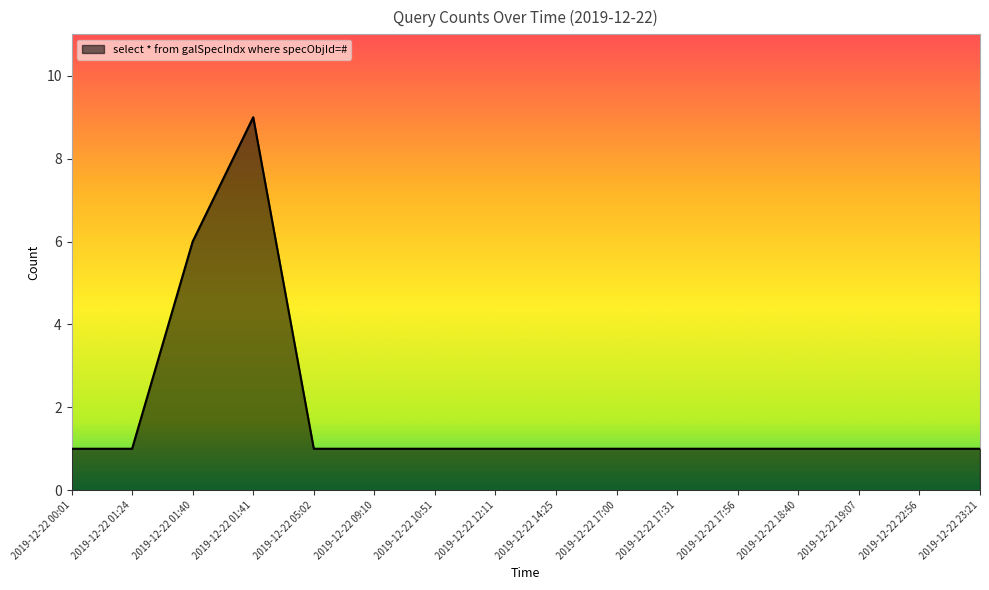

At which category does the chart reach its peak across all series?

2019-12-22 01:41